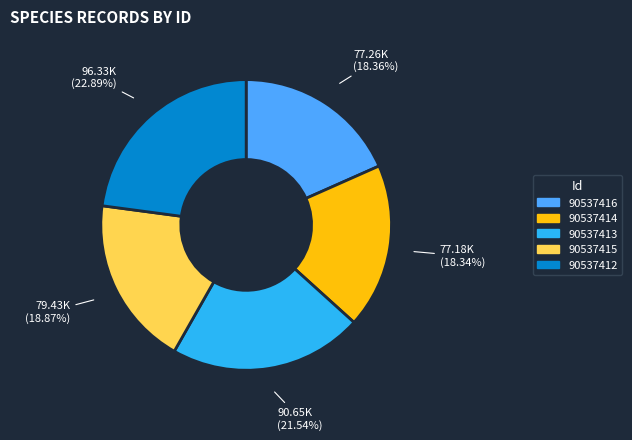

Count the number of slices in the pie.

5